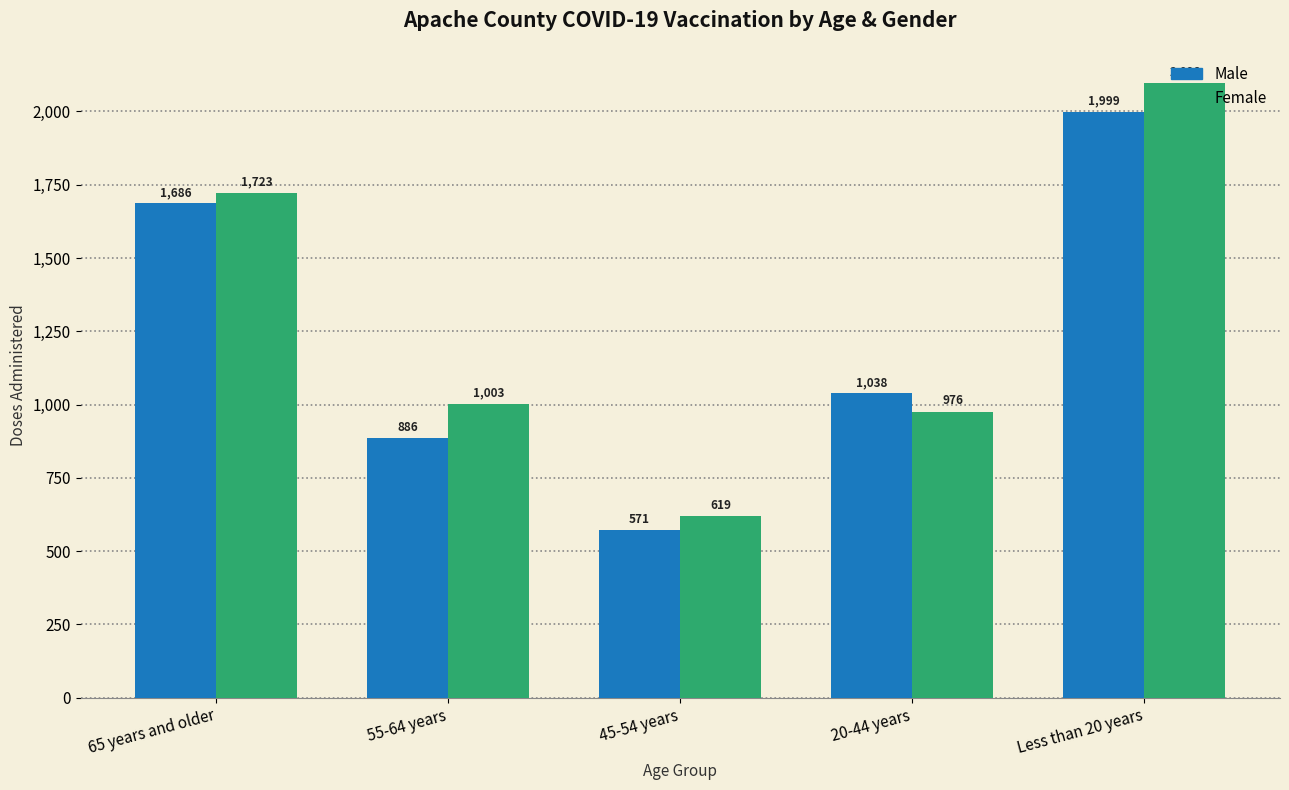

True or false: Male has a value of 1999 at Less than 20 years.

True